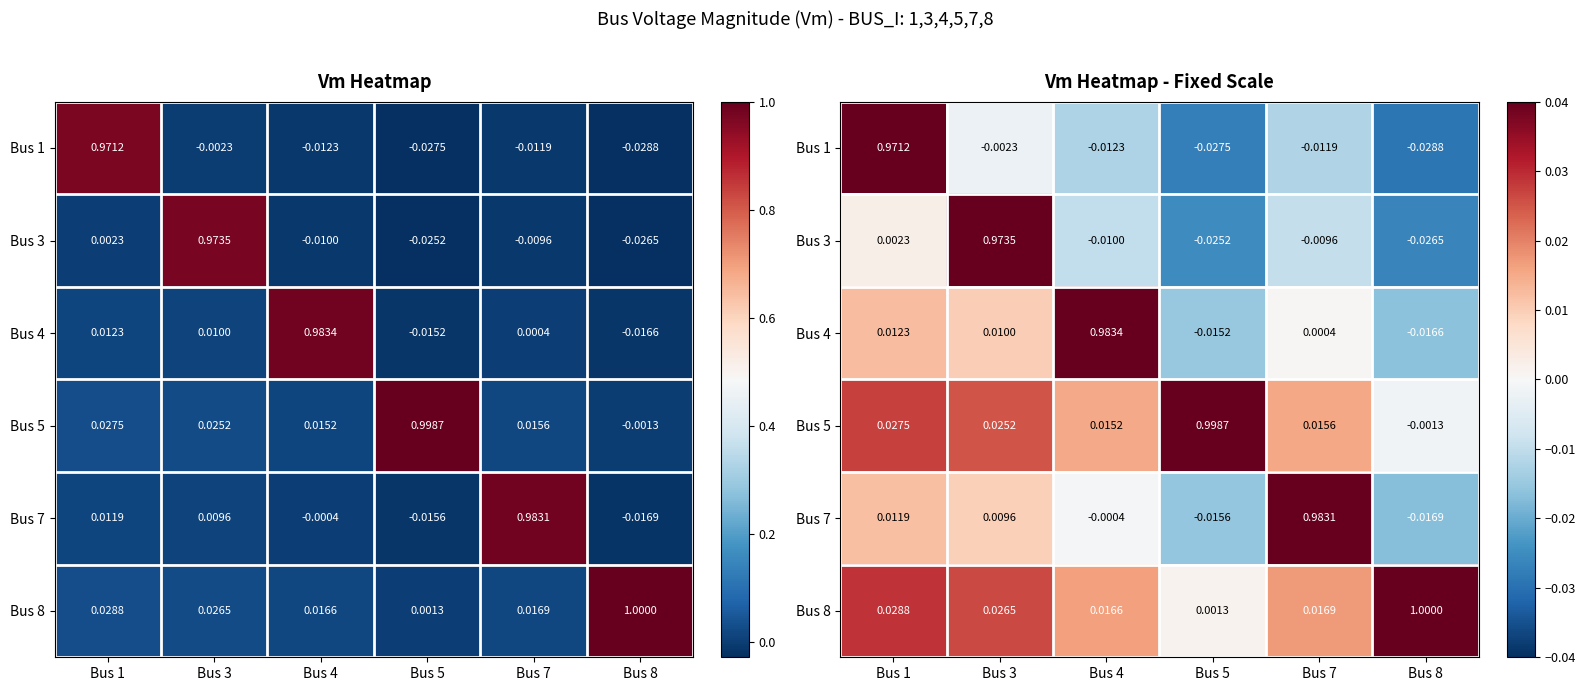

At which label does Bus 4 reach its minimum?

Bus 8